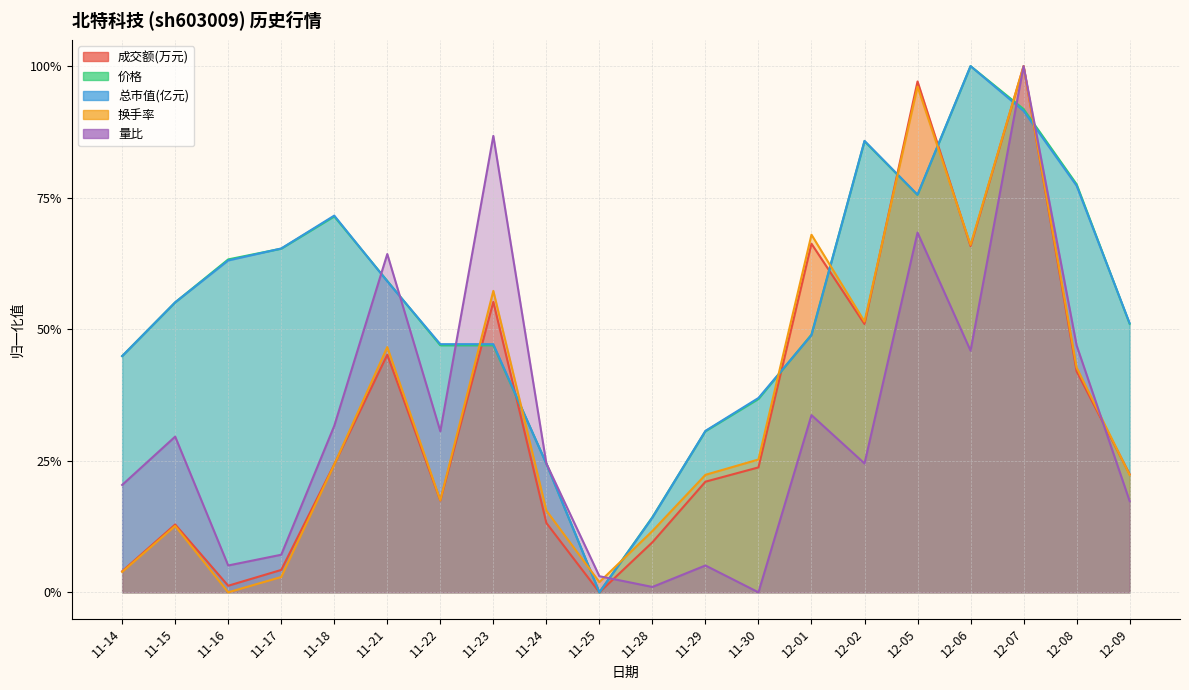

True or false: 换手率 has more than 2 interior local peaks.

True